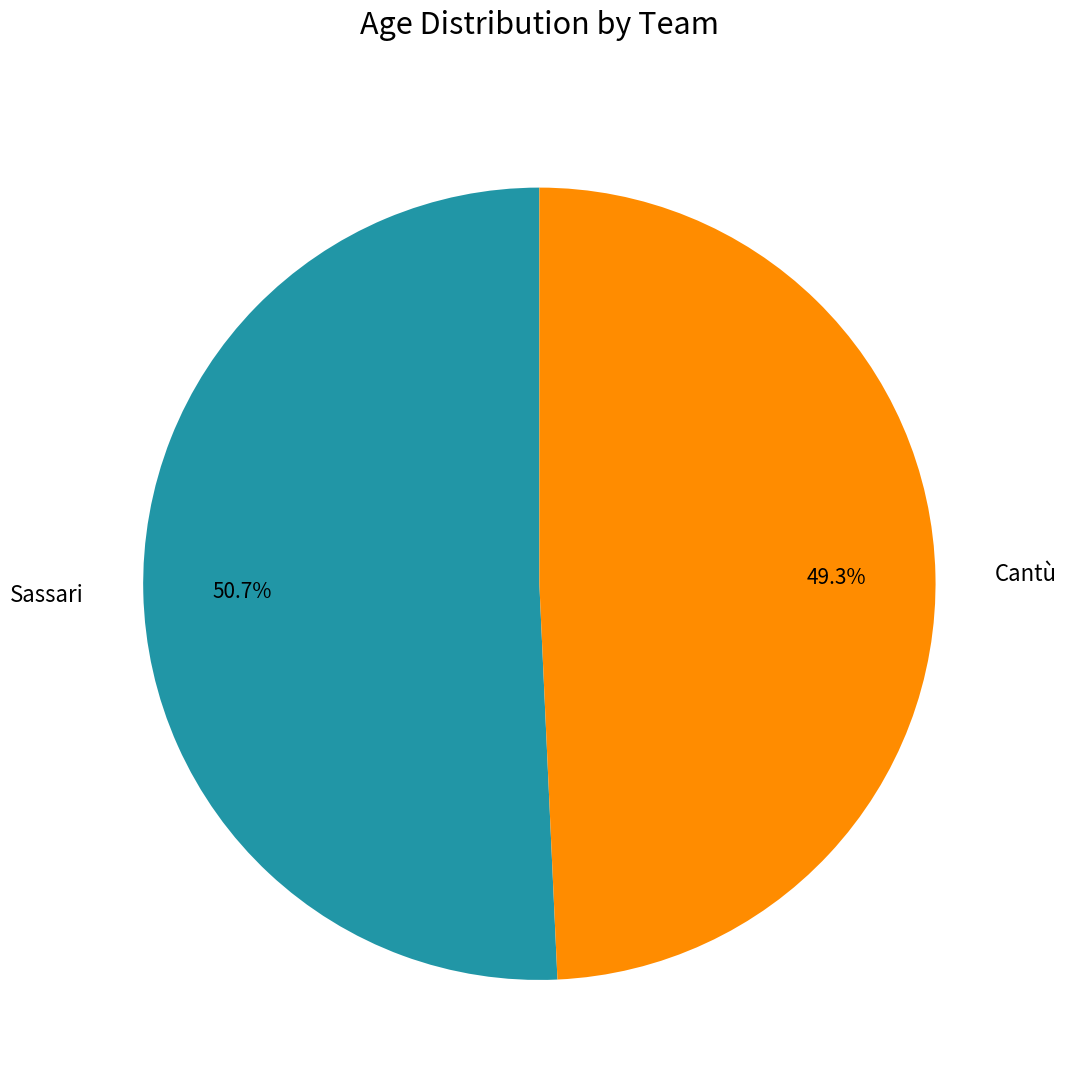

True or false: Sassari accounts for 51% of the total.

True